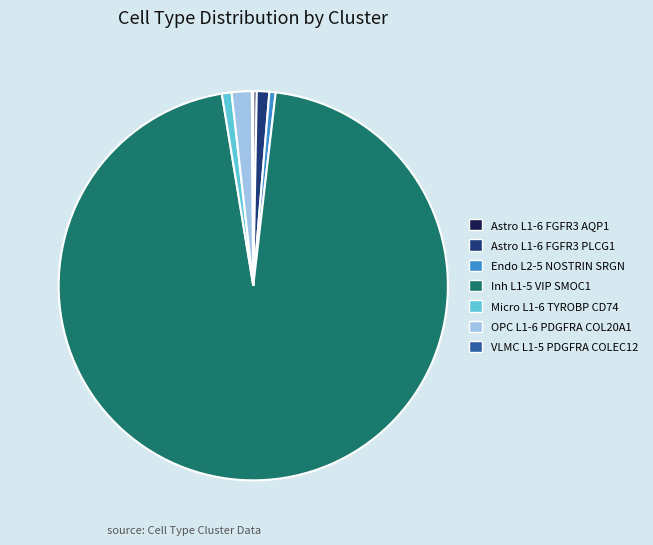

Is the sum of Inh L1-5 VIP SMOC1 and Endo L2-5 NOSTRIN SRGN greater than half?

Yes